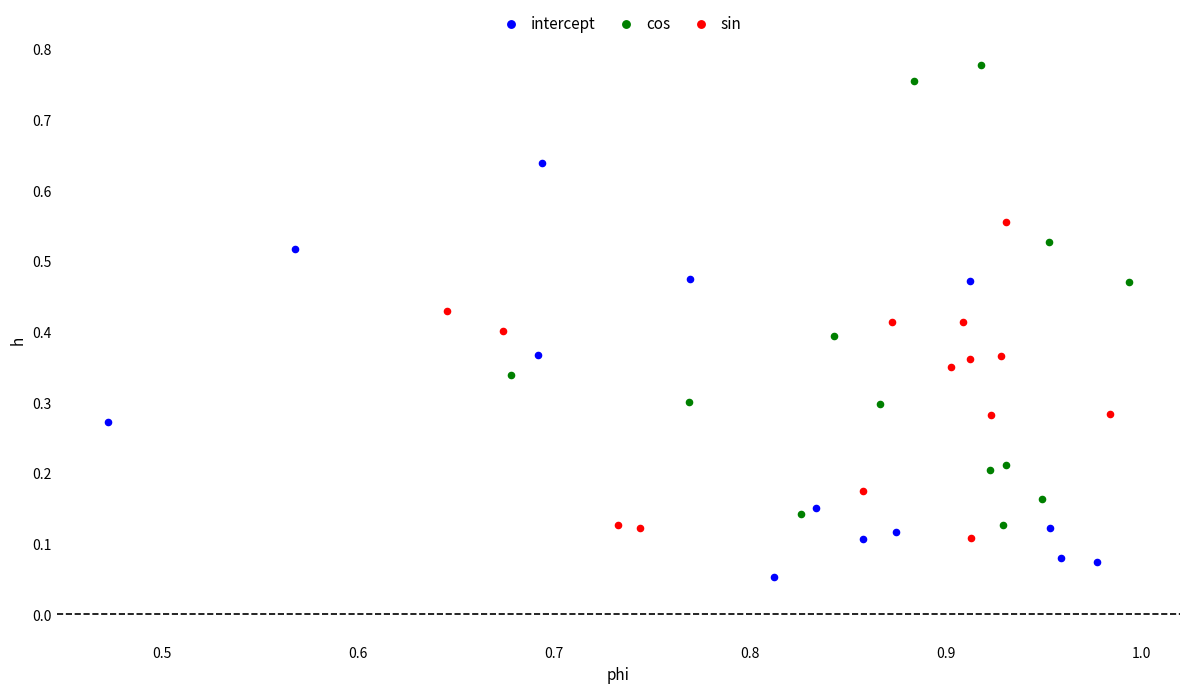

Which series has the largest Y range (max minus min)?

cos